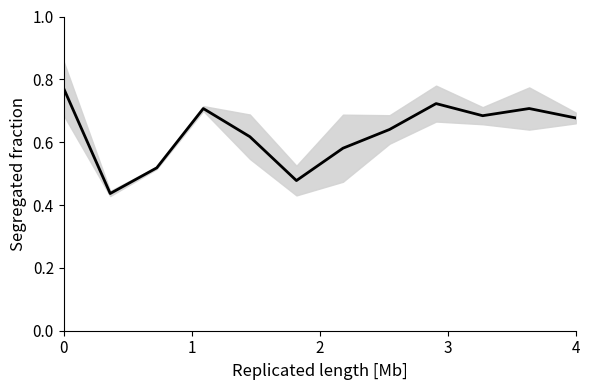

How many points are higher than both their immediate neighbors (excluding endpoints)?

3